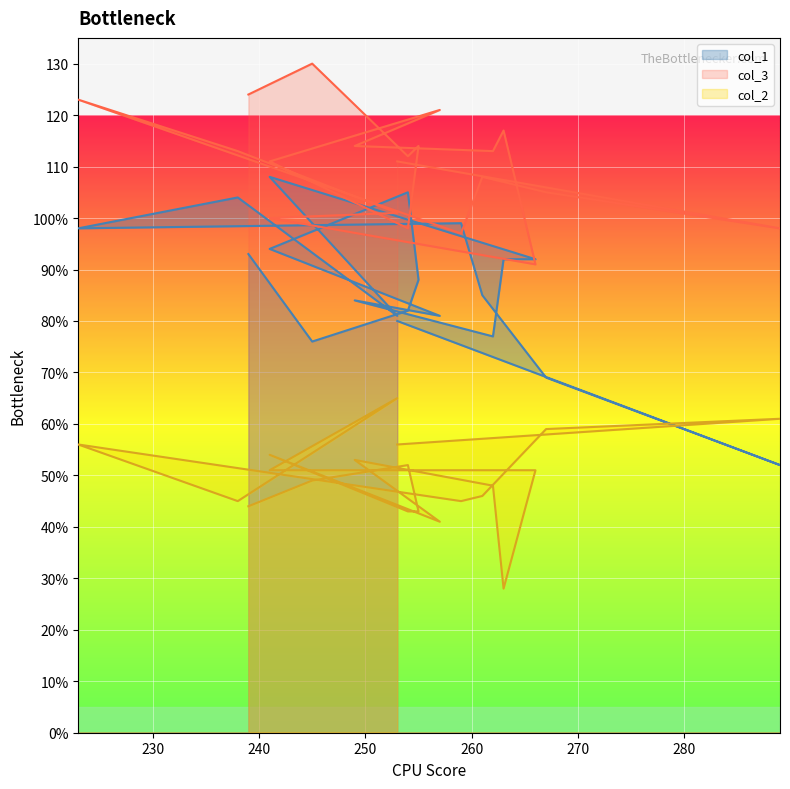

What is the approximate value of col_1 at 289, to the nearest 5?

50